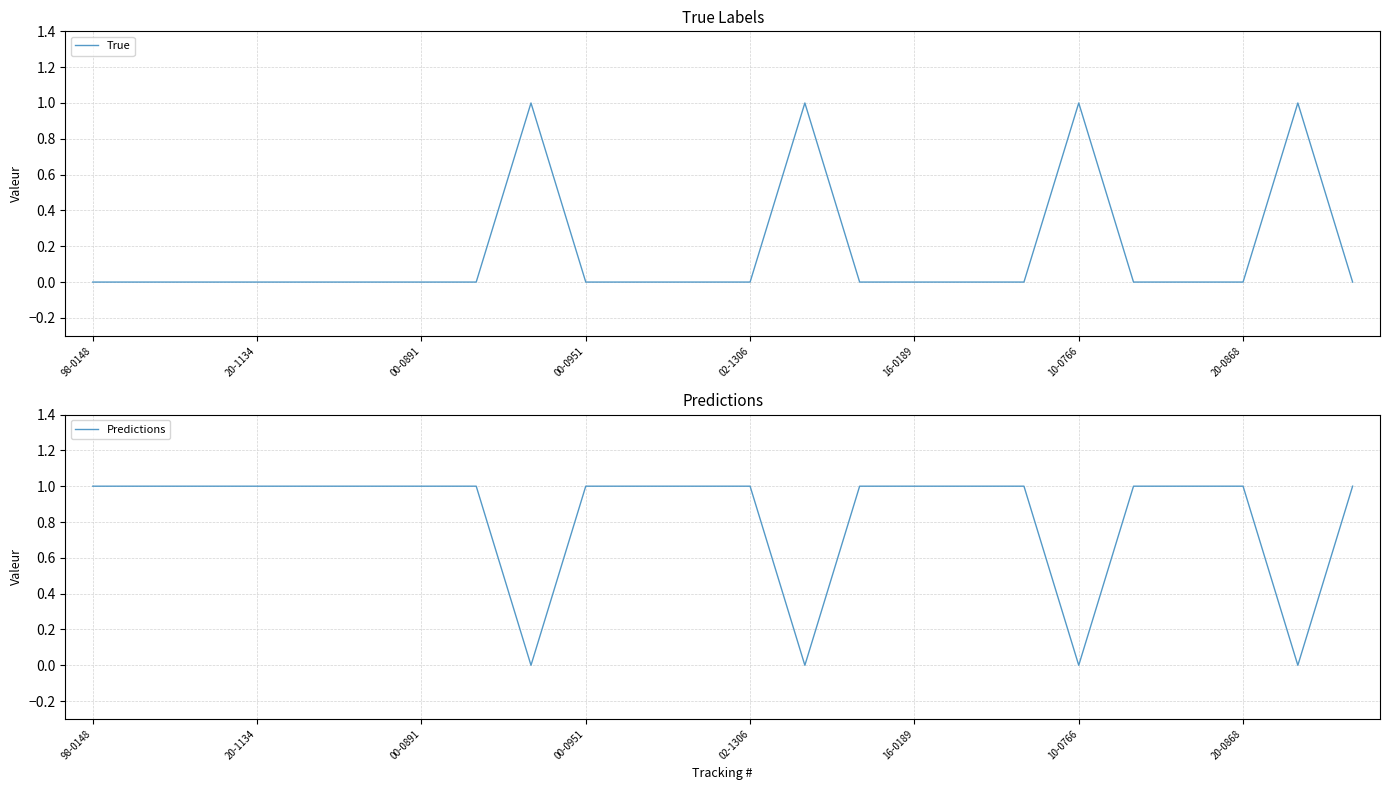

At which category does the chart reach its minimum across all series?

98-0148